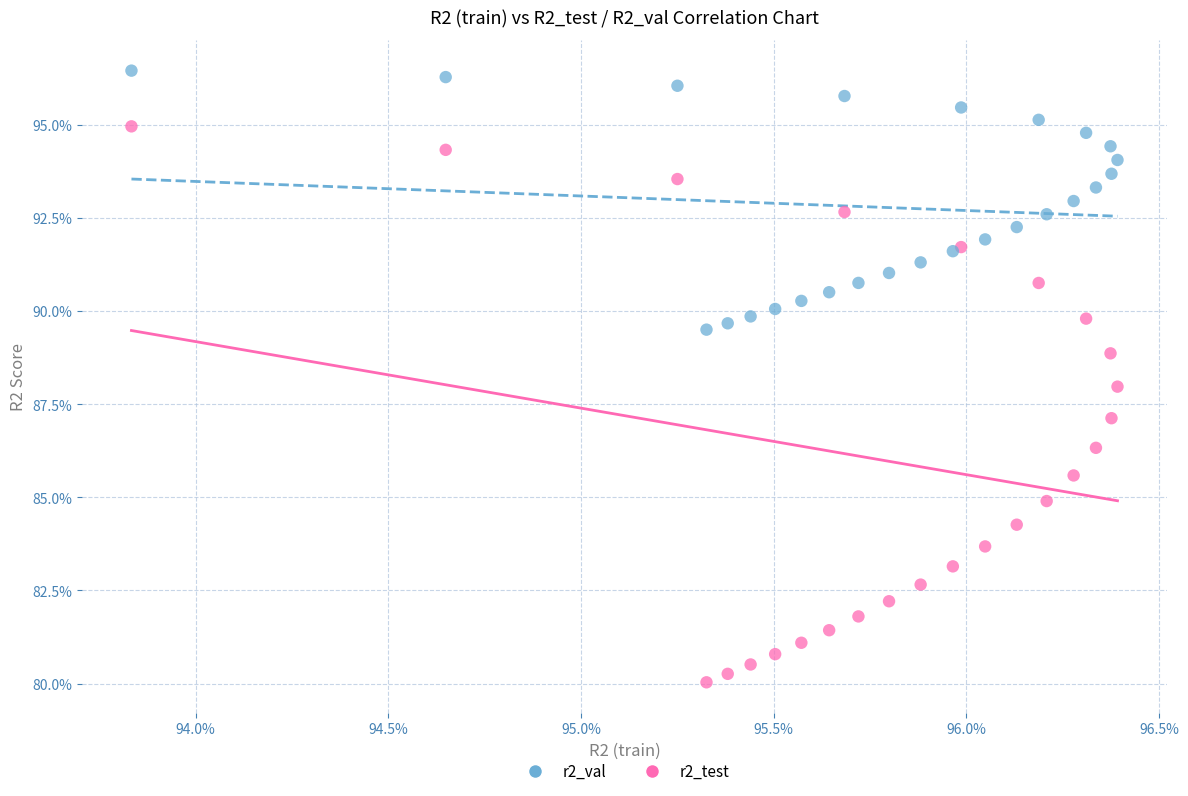

Which series contains the highest Y value?

r2_val